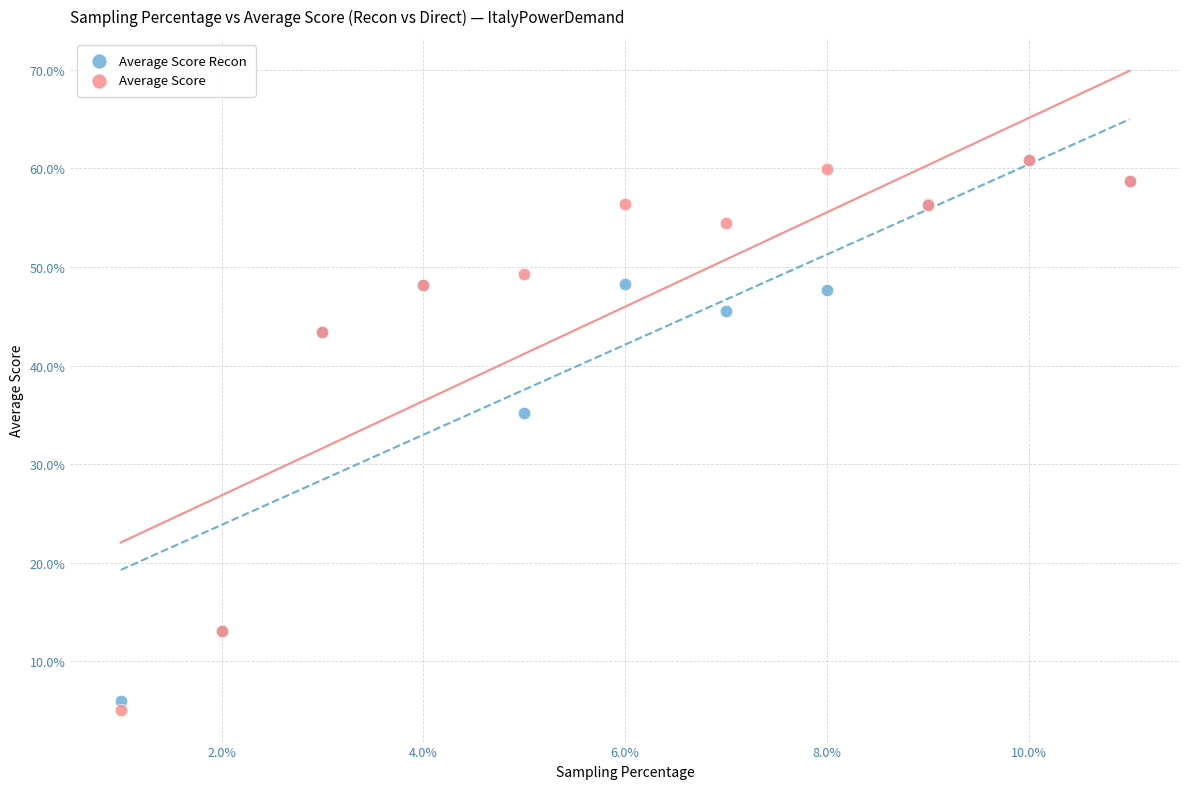

Which series contains the lowest Y value?

Average Score